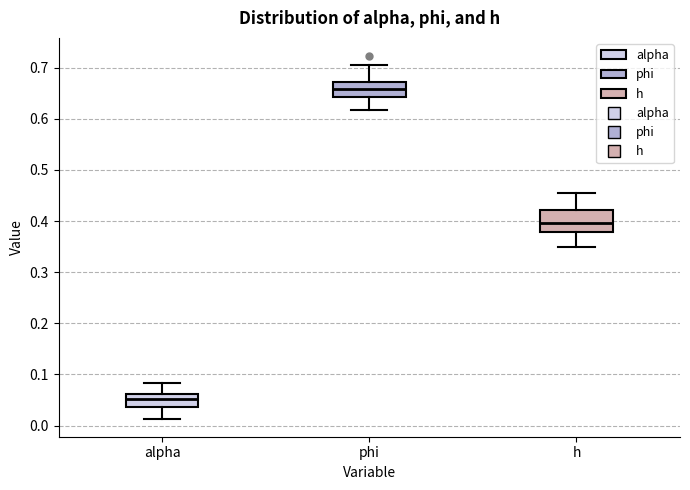

Reading left to right, read every box against the y-axis: the position of its median line, the range the box covers, and the ends of its whiskers. The values are not printed on the chart, so give them approximately, as read against the axis.

alpha: median 0.05, box 0.04 to 0.06, whiskers 0.01 to 0.08
phi: median 0.66, box 0.64 to 0.67, whiskers 0.62 to 0.70
h: median 0.40, box 0.38 to 0.42, whiskers 0.35 to 0.46